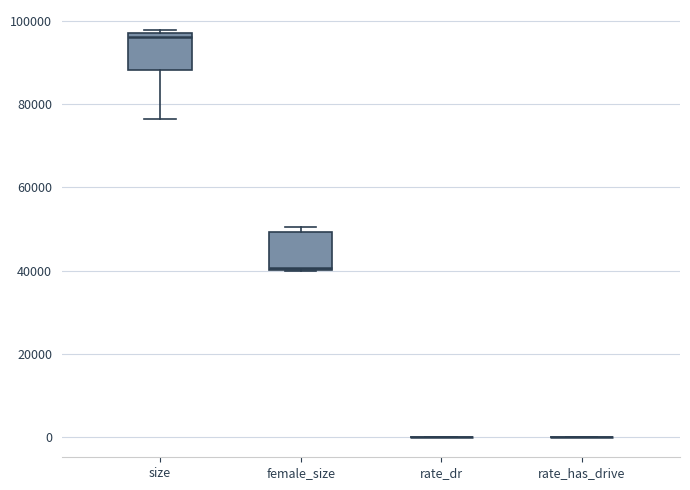

Reading left to right, read every box against the y-axis: the position of its median line, the range the box covers, and the ends of its whiskers. The values are not printed on the chart, so give them approximately, as read against the axis.

size: median 96000, box 88000 to 98000, whiskers 76000 to 98000 (just above the box's upper edge)
female_size: median 40000, box 40000 to 50000, whiskers 40000 to 50000 (just above the box's upper edge)
rate_dr: box collapsed to a line at 0, whiskers 0 to 0
rate_has_drive: box collapsed to a line at 0, whiskers 0 to 0